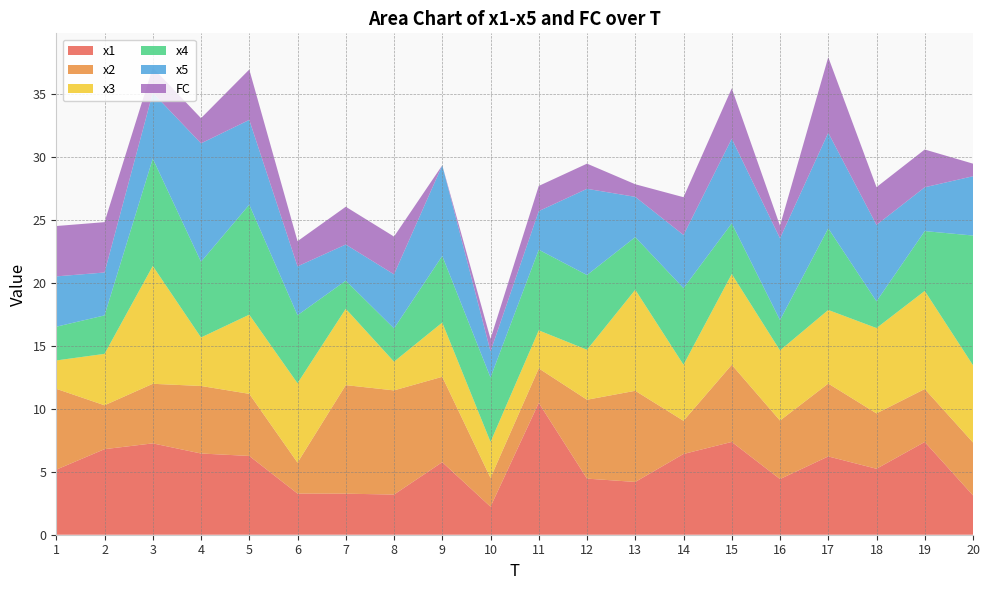

Reading left to right, list all the values displayed in this chart.

x1: 1=5.2	2=6.8	3=7.3	4=6.5	5=6.3	6=3.3	7=3.3	8=3.2	9=5.8	10=2.2	11=10.5	12=4.5	13=4.2	14=6.4	15=7.4	16=4.4	17=6.2	18=5.2	19=7.4	20=3.1
x2: 1=6.4	2=3.5	3=4.7	4=5.4	5=4.9	6=2.5	7=8.6	8=8.3	9=6.8	10=2.3	11=2.7	12=6.3	13=7.2	14=2.6	15=6.1	16=4.6	17=5.8	18=4.4	19=4.2	20=4.2
x3: 1=2.3	2=4.1	3=9.4	4=3.9	5=6.3	6=6.3	7=6.1	8=2.3	9=4.3	10=2.9	11=3.0	12=4.0	13=8.0	14=4.5	15=7.2	16=5.6	17=5.8	18=6.8	19=7.8	20=6.1
x4: 1=2.7	2=3.1	3=8.5	4=6.0	5=8.7	6=5.4	7=2.2	8=2.6	9=5.3	10=5.1	11=6.4	12=5.9	13=4.2	14=6.1	15=4.0	16=2.4	17=6.5	18=2.1	19=4.8	20=10.3
x5: 1=4.0	2=3.4	3=5.2	4=9.4	5=6.7	6=3.9	7=2.9	8=4.3	9=7.2	10=2.1	11=3.1	12=6.8	13=3.2	14=4.2	15=6.7	16=6.5	17=7.6	18=6.1	19=3.5	20=4.7
FC: 1=4.0	2=4.0	3=2.0	4=2.0	5=4.0	6=2.0	7=3.0	8=3.0	9=0.0	10=1.0	11=2.0	12=2.0	13=1.0	14=3.0	15=4.0	16=1.0	17=6.0	18=3.0	19=3.0	20=1.0